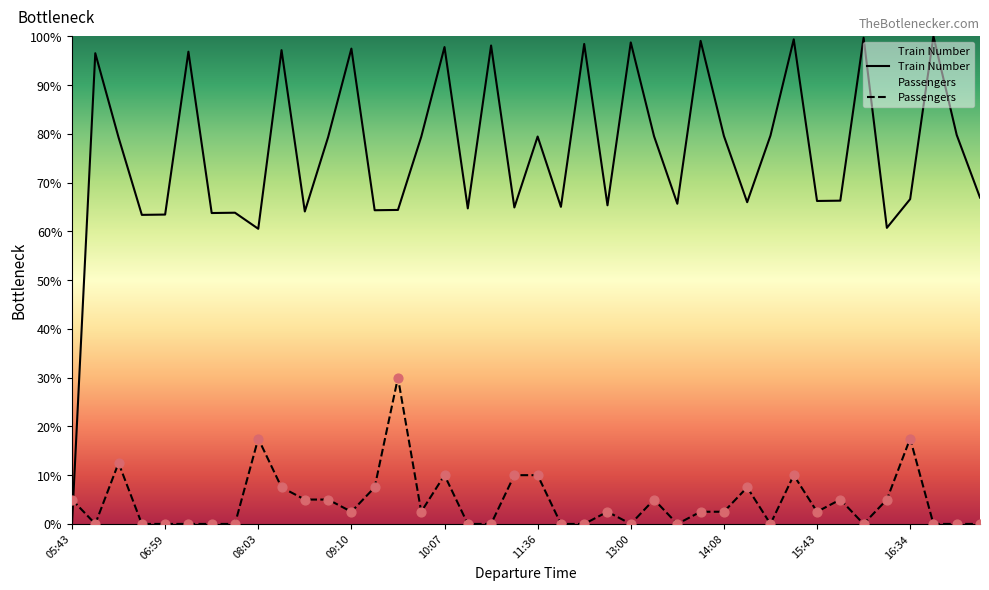

Which series reaches the minimum Y coordinate?

Train Number